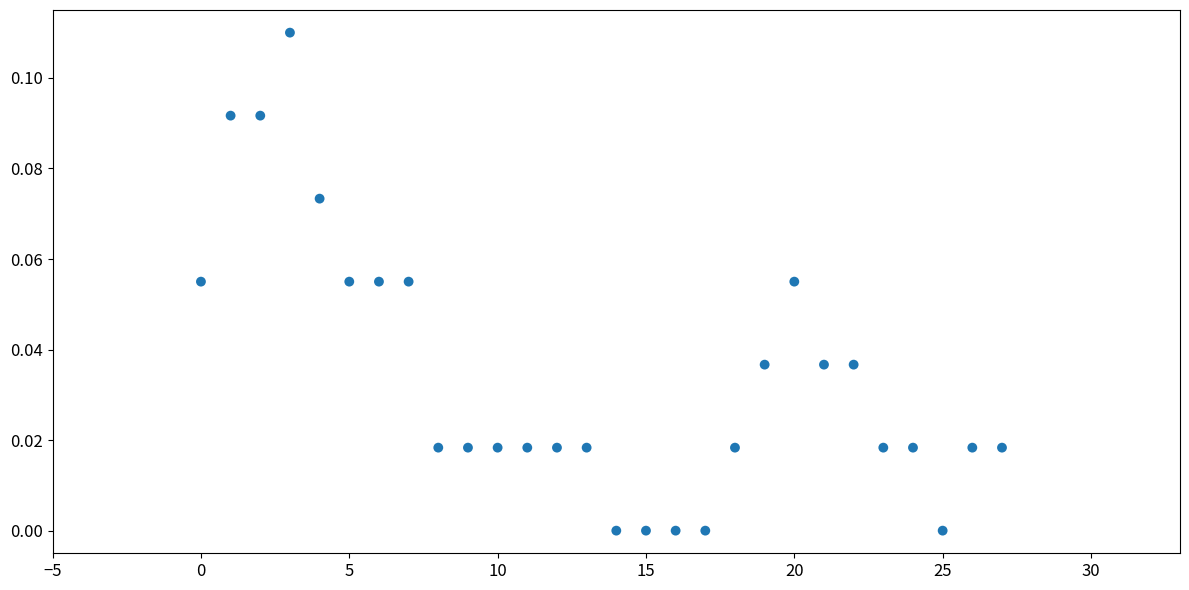

Count the number of points in this scatter plot.

28